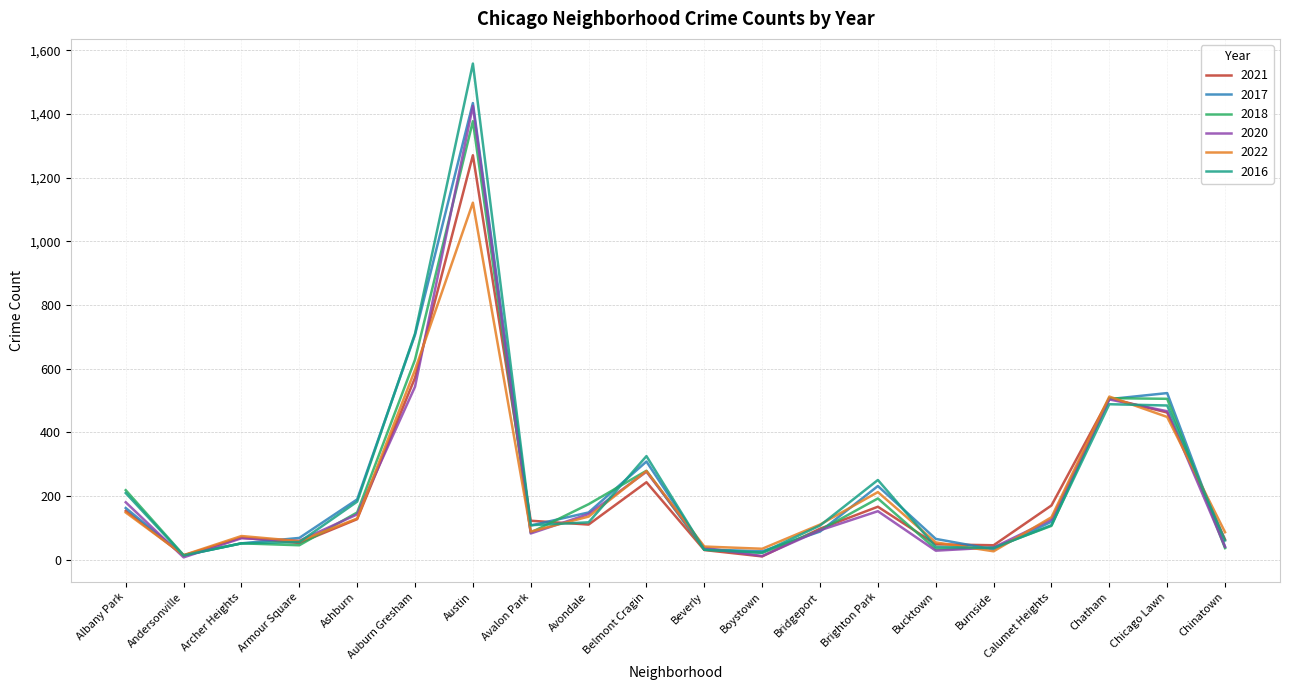

Is the value of 2017 at Brighton Park greater than the value of 2020 at Avalon Park?

Yes